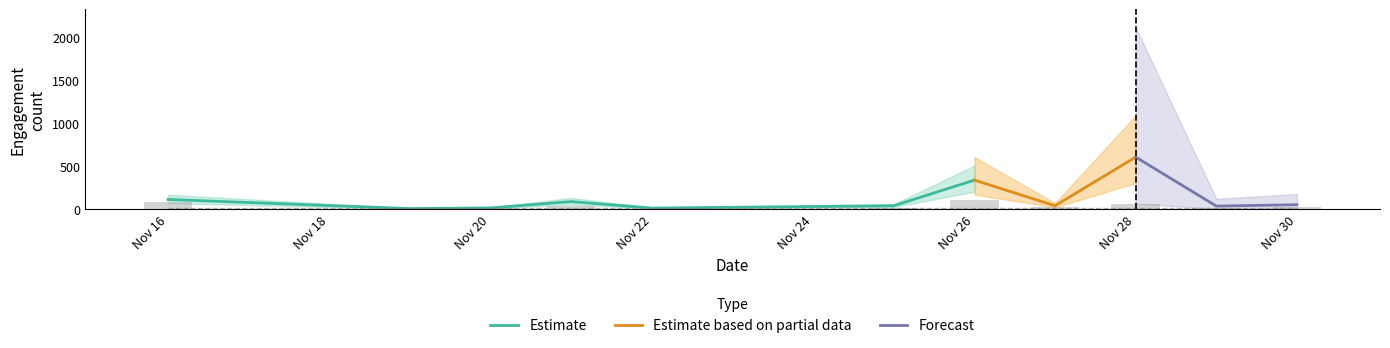

At which label does Estimate (likes) first exceed 38?

2018-11-16